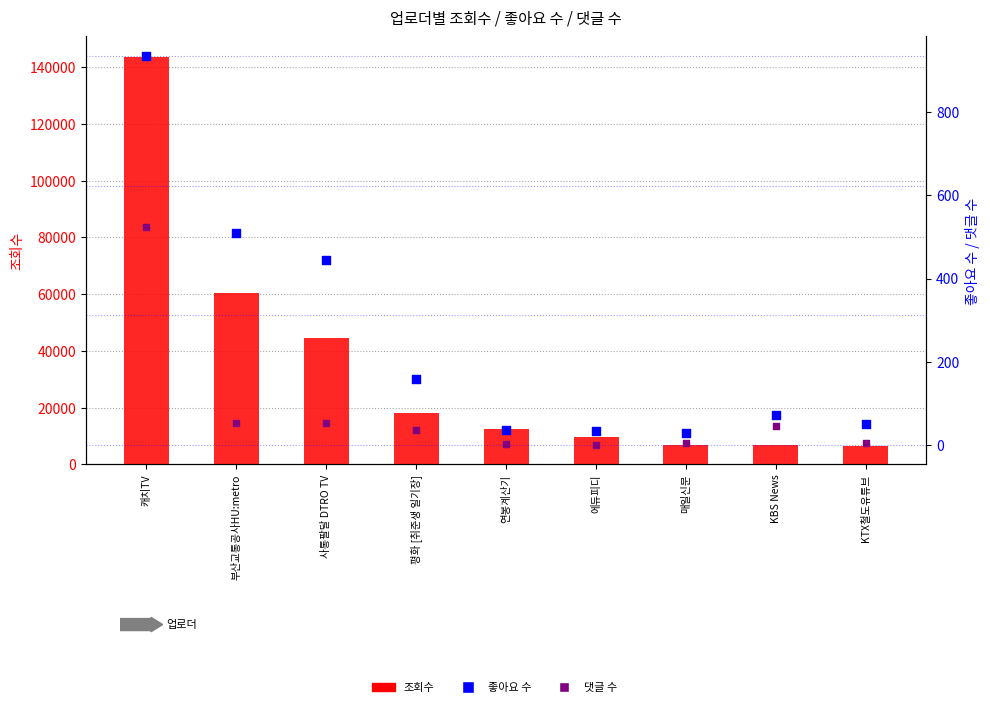

Which series reaches the minimum Y coordinate?

댓글 수